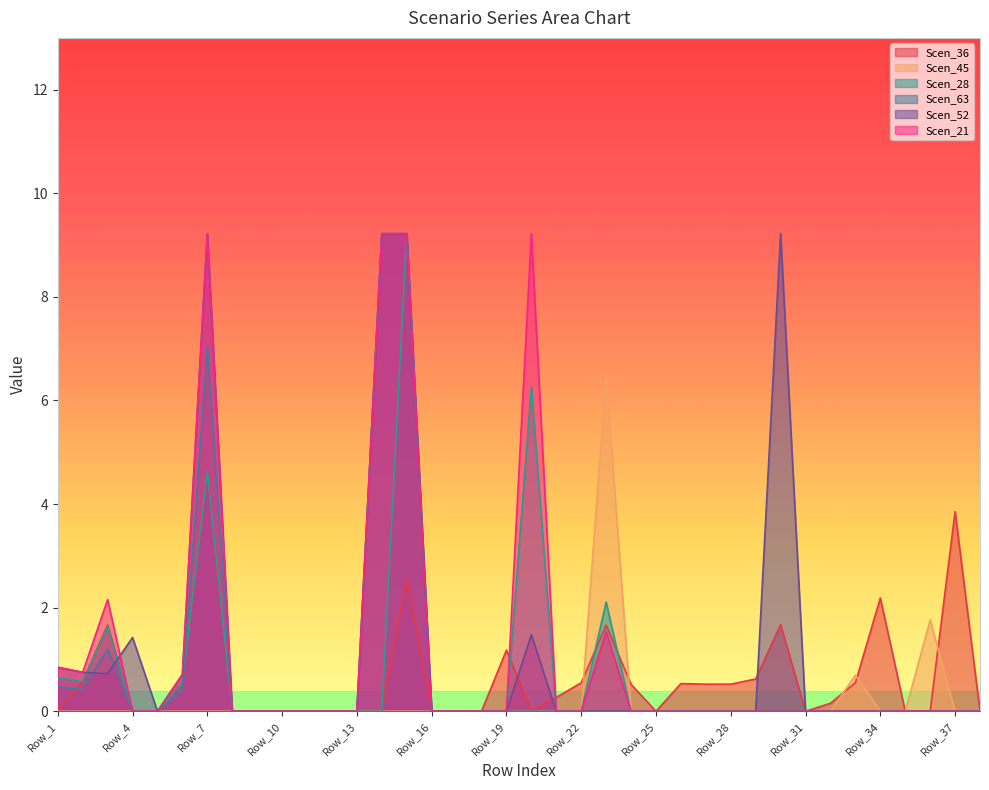

Which series has the largest total across all categories?

Scen_21